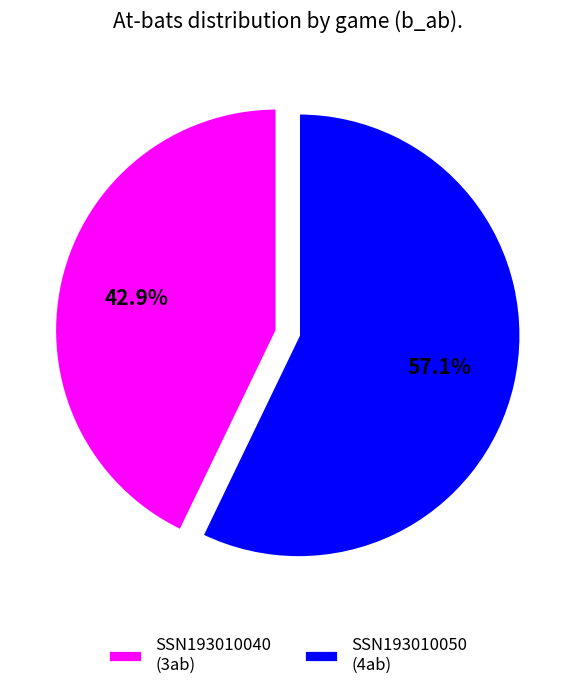

How many segments does this pie chart have?

2